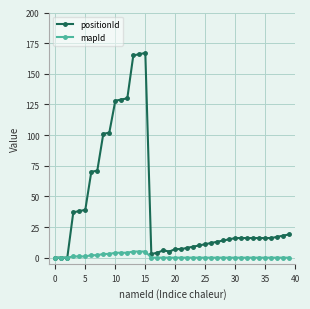

Which series has the largest total across all categories?

positionId